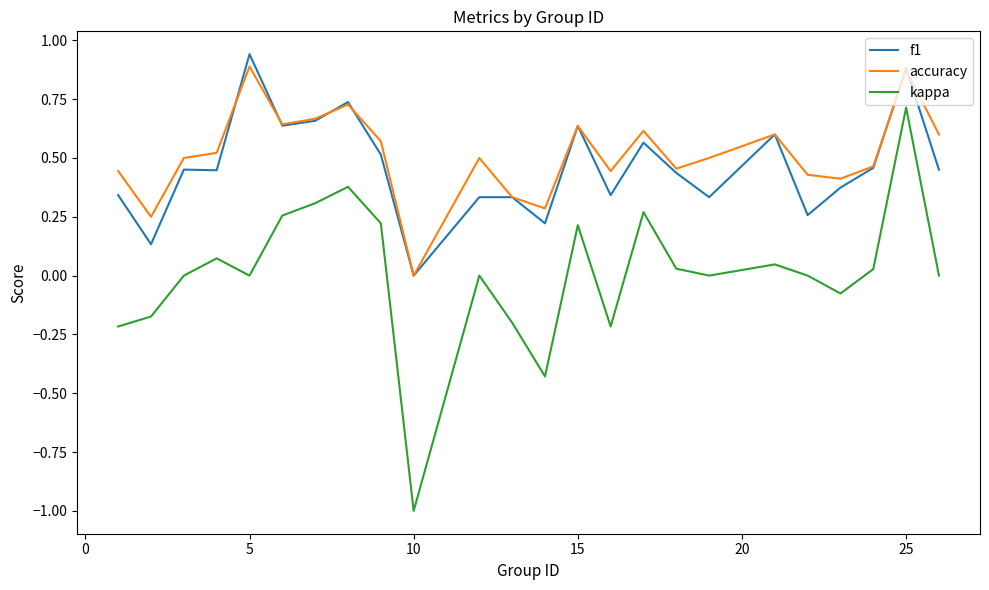

True or false: accuracy and kappa intersect in this chart.

False